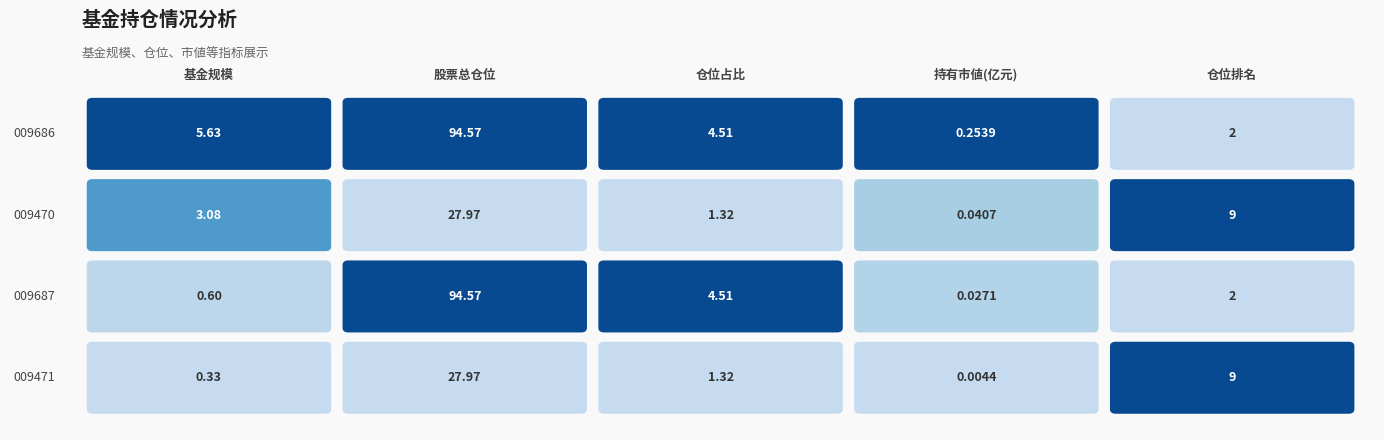

Rank the series at 1 from highest to lowest value.

1, 4, 0, 2, 3